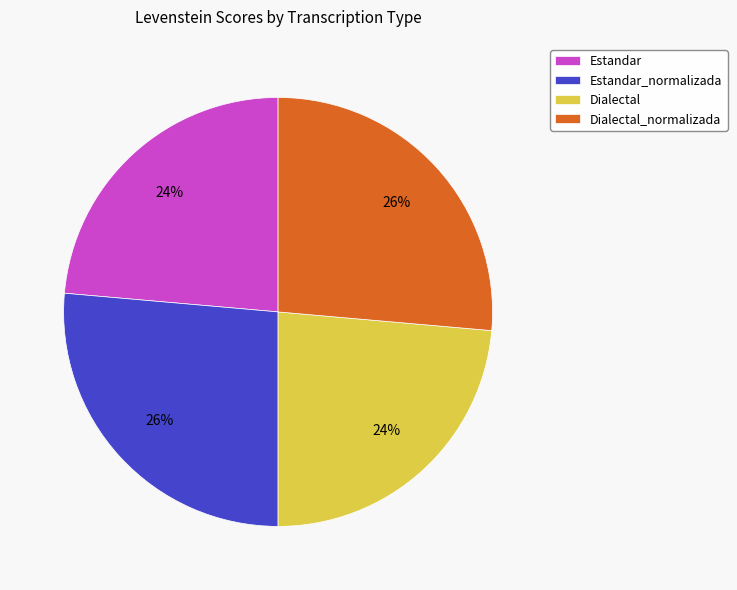

How many slices are in this pie chart?

4